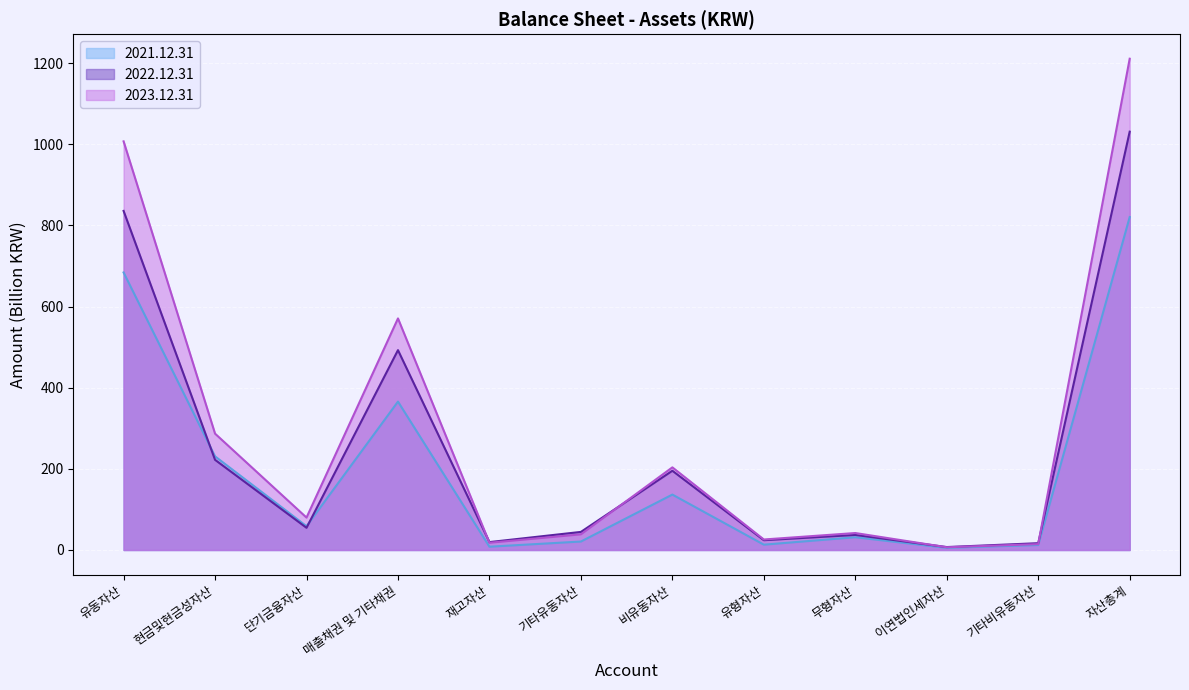

Reading right to left, extract all data points from this chart.

2023.12.31: 1211.2	14.4	6.7	41.8	25.9	203.7	38.5	17.8	570.9	79.9	286.8	1007.5
2022.12.31: 1031.3	16.8	7.2	37.1	24.1	195.3	44.6	19.5	492.7	54.7	222.3	835.9
2021.12.31: 820.8	12.2	5.4	31.4	13.1	136.6	20.8	8.1	365.8	58.6	230.8	684.2